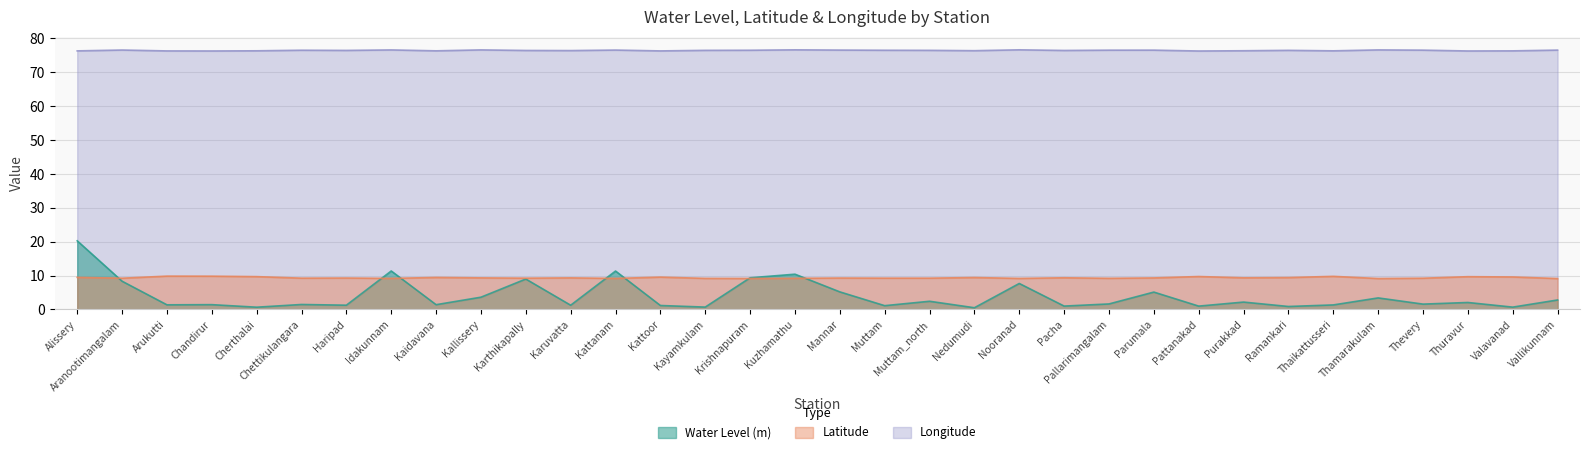

What is the difference between the second highest and second lowest values in the Longitude series?

0.3